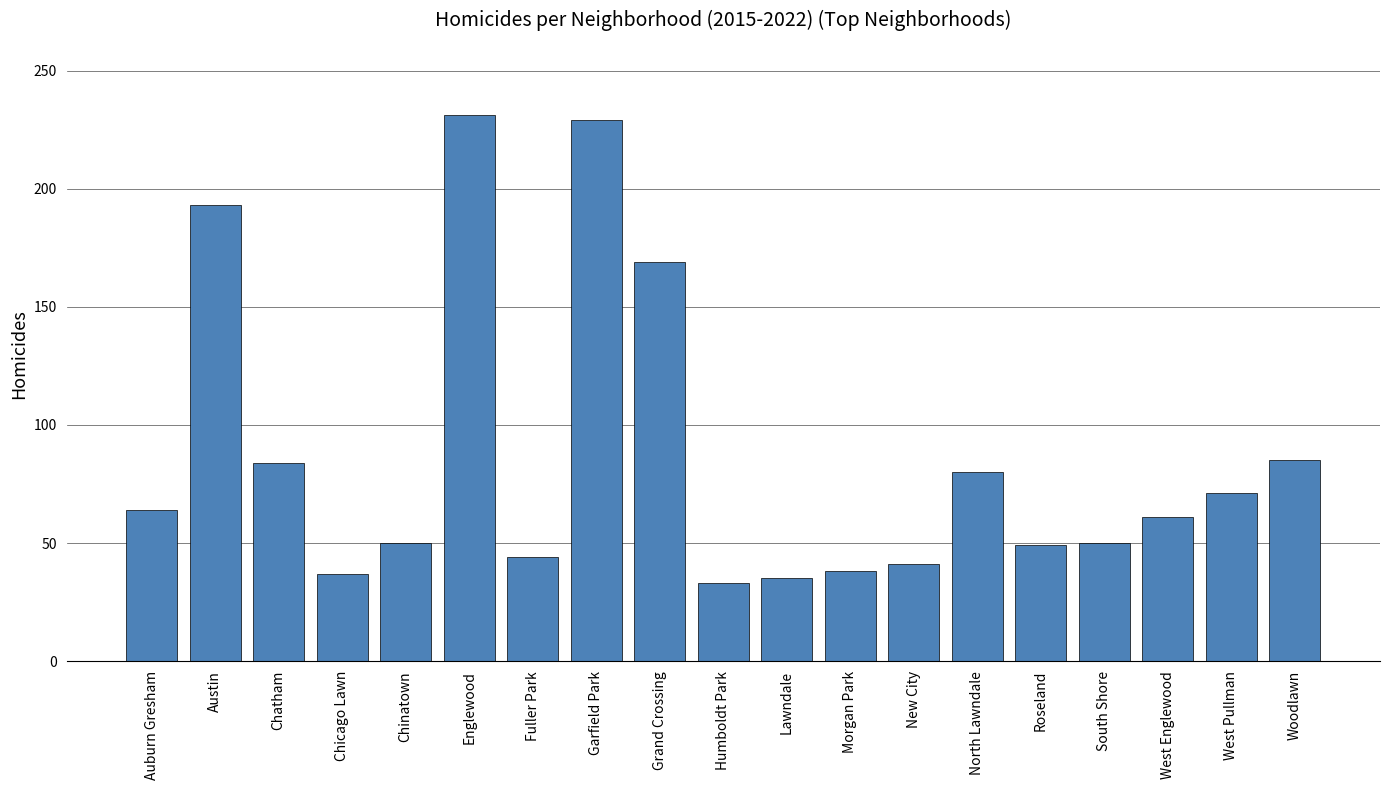

Where does the data first go above 61?

Auburn Gresham